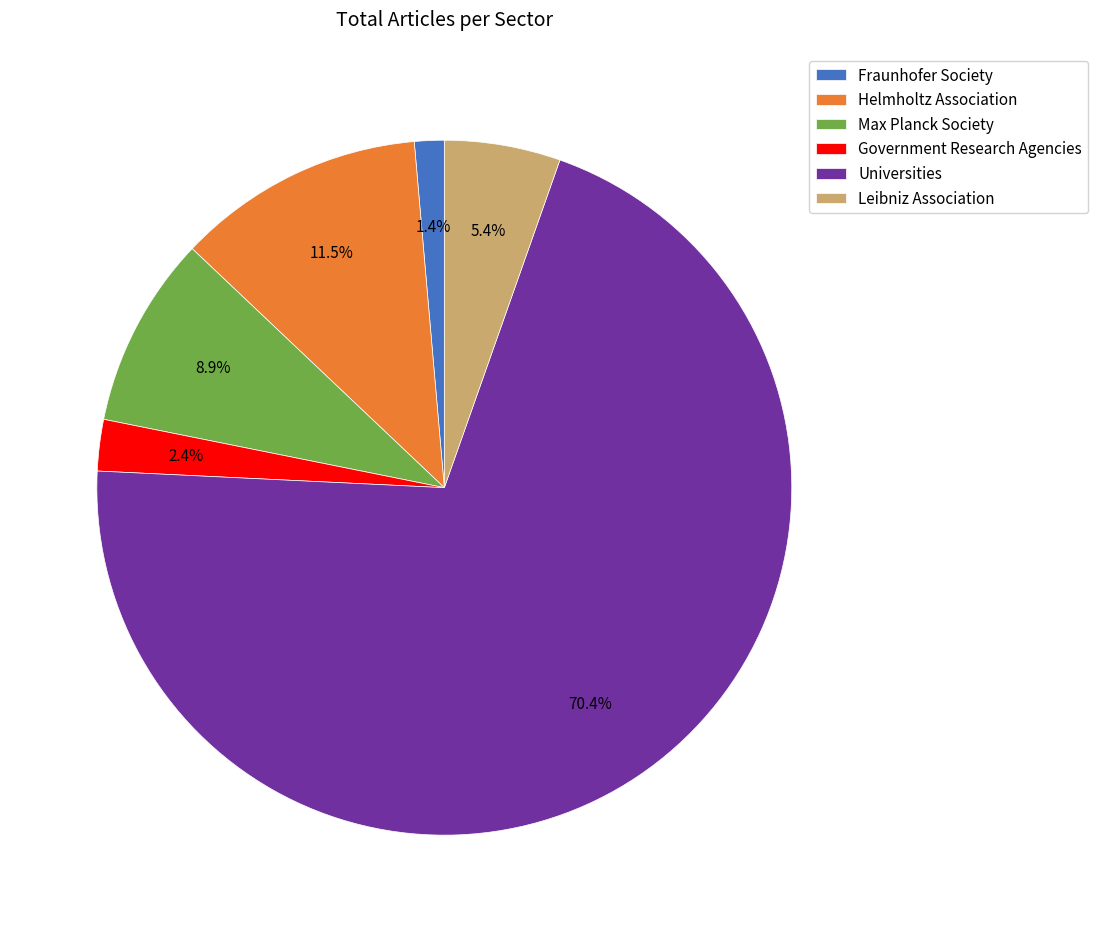

The Max Planck Society slice represents 1% of the pie. True or false?

False